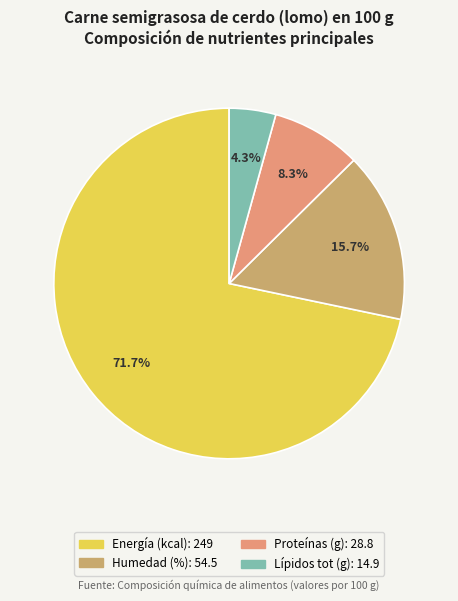

How many slices are in this pie chart?

4